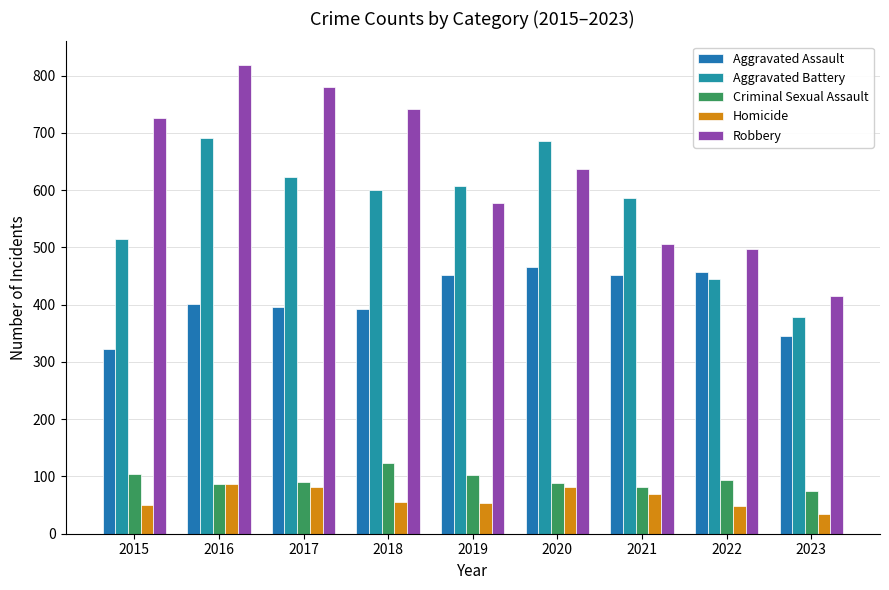

How many groups of bars are there?

9